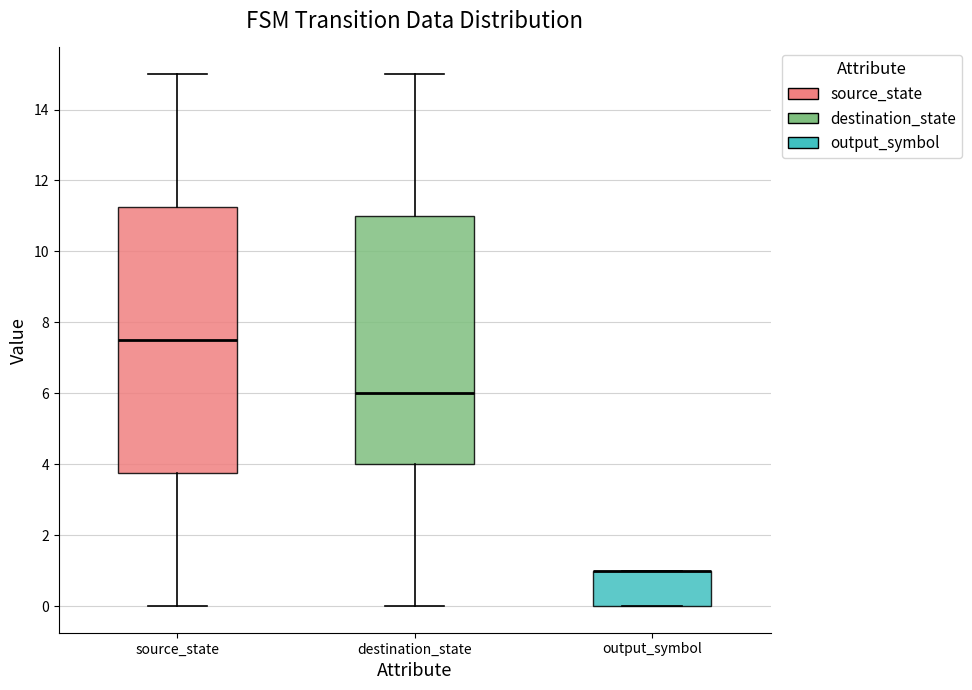

Reading left to right, read every box against the y-axis: the position of its median line, the range the box covers, and the ends of its whiskers. The values are not printed on the chart, so give them approximately, as read against the axis.

source_state: median 7.6, box 3.8 to 11.2, whiskers 0.0 to 15.0
destination_state: median 6.0, box 4.0 to 11.0, whiskers 0.0 to 15.0
output_symbol: median 1.0 (drawn on the box's upper edge), box 0.0 to 1.0, whiskers 0.0 to 1.0